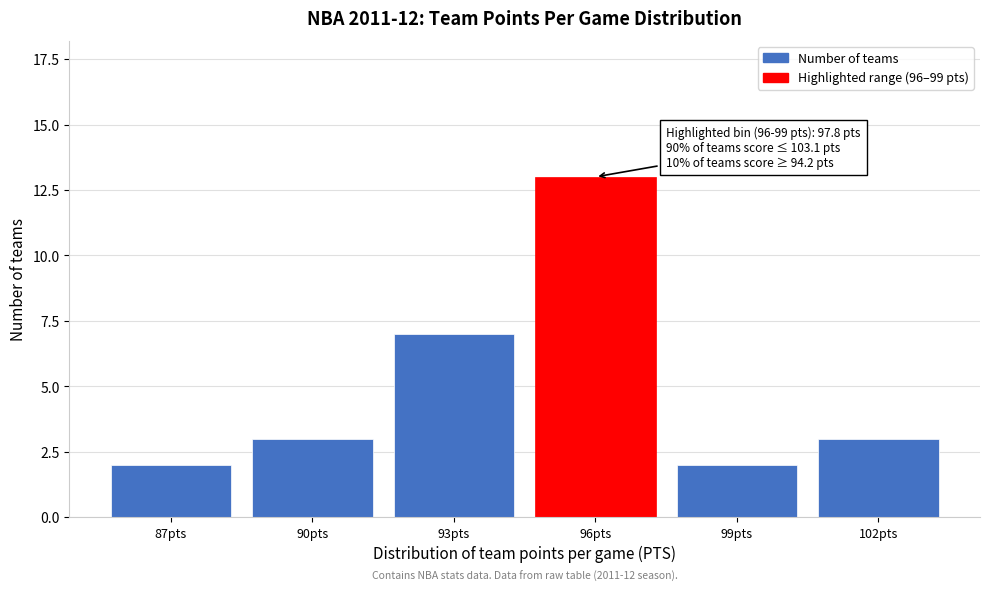

Reading left to right, list all the values displayed in this chart.

2	3	7	13	2	3